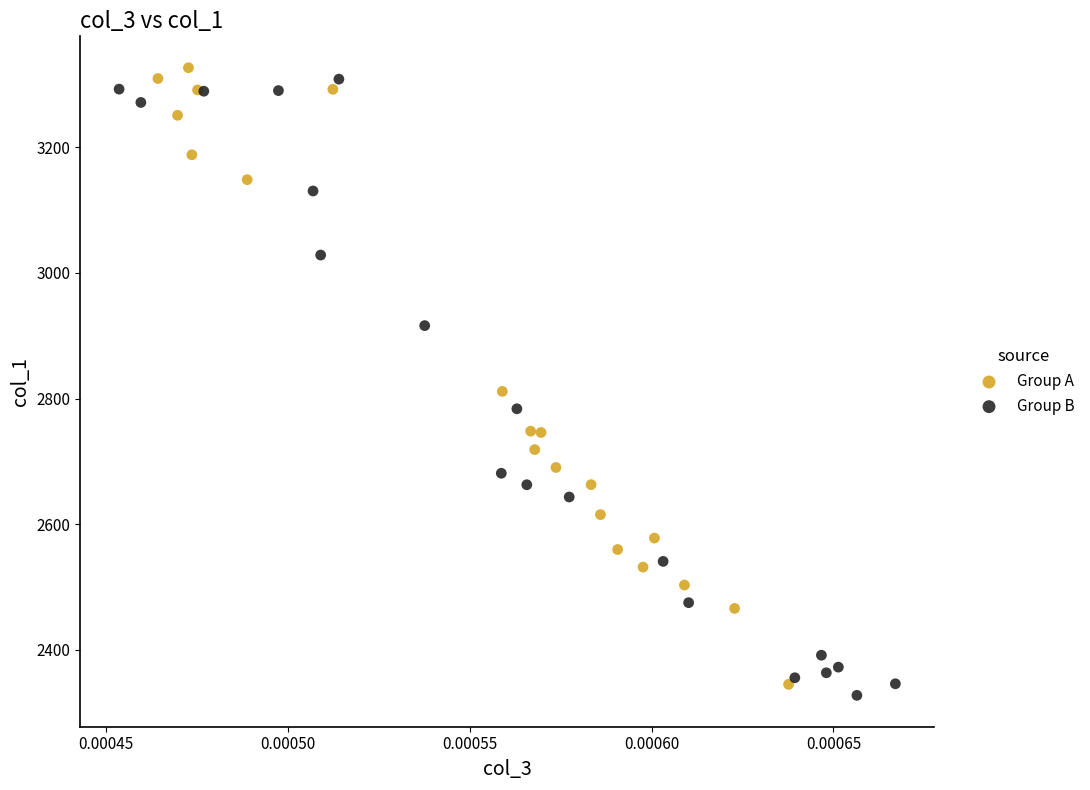

What are all the series names shown in the legend?

Group A, Group B